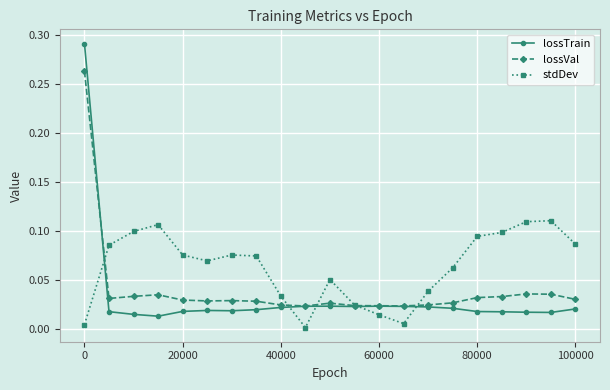

List the series in order of their peak value, highest first.

lossTrain, lossVal, stdDev